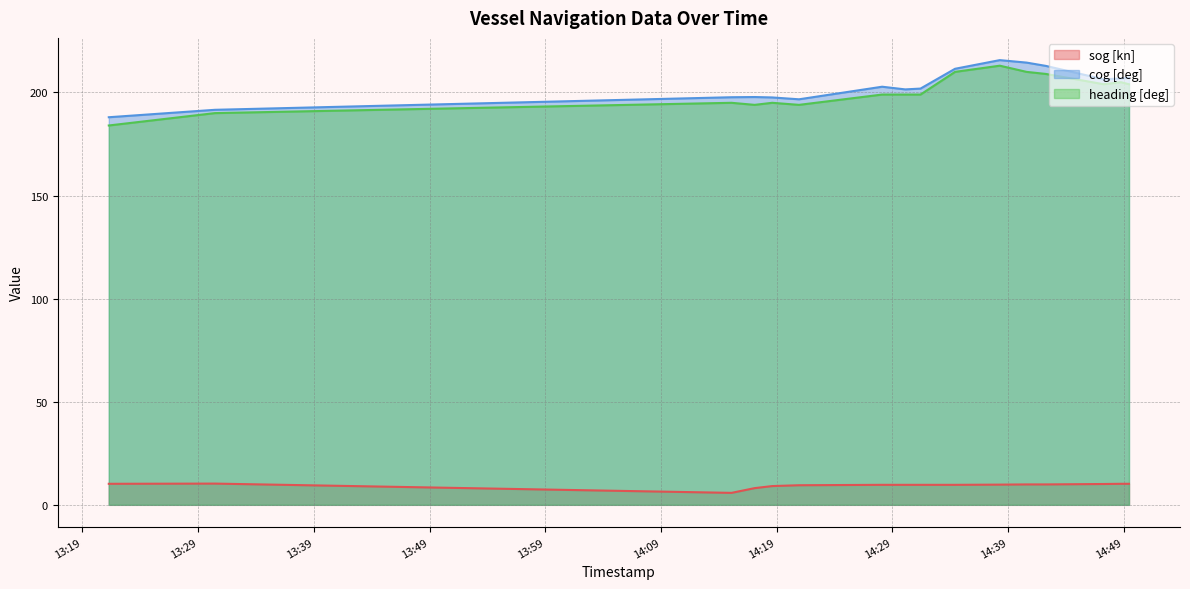

At which label does cog [deg] reach its minimum?

2023-09-11T13:21:17